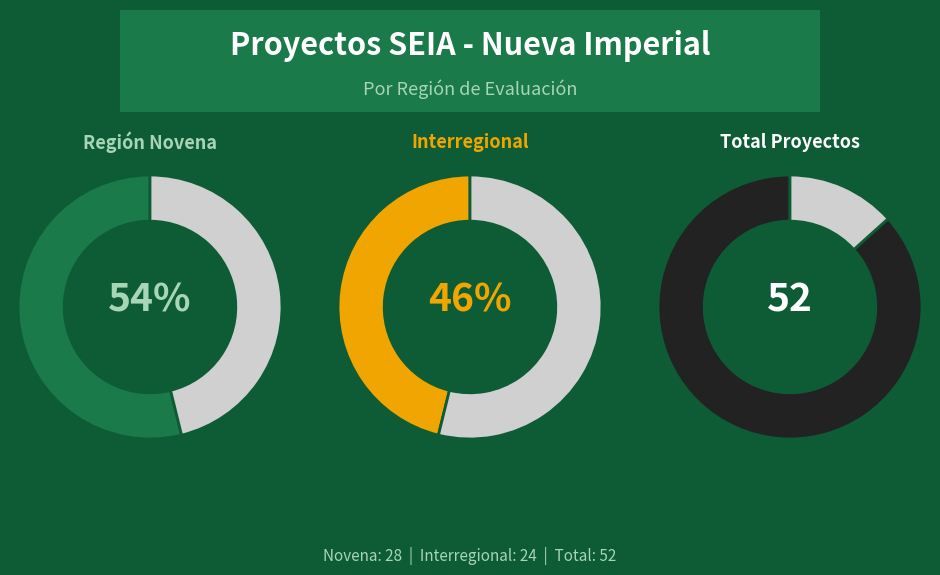

True or false: Novena accounts for 54% of the total.

True